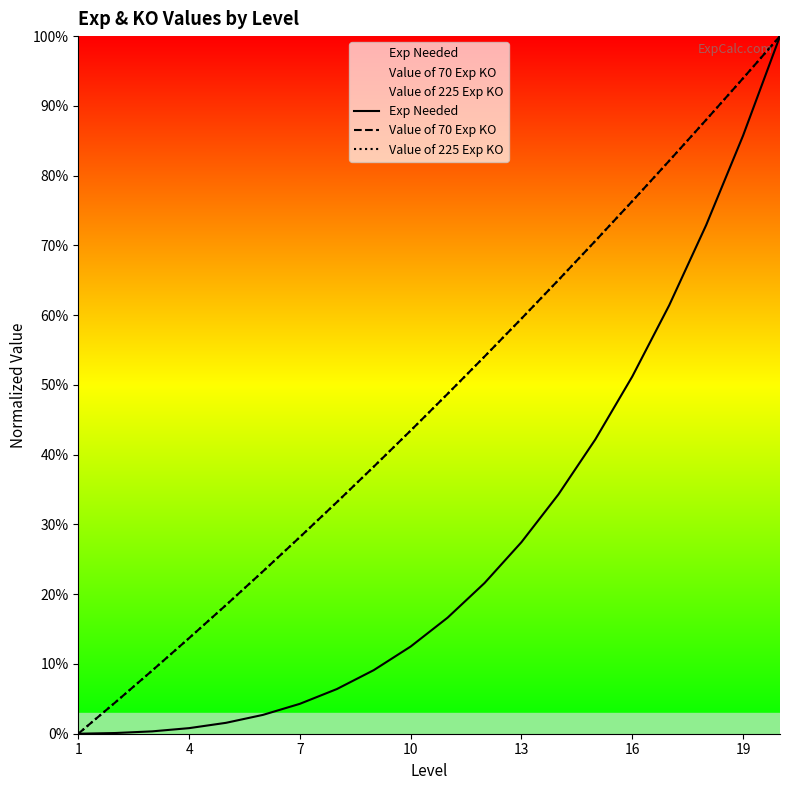

Is the value of Value of 225 Exp KO at 11 greater than the value of Exp Needed at 12?

Yes